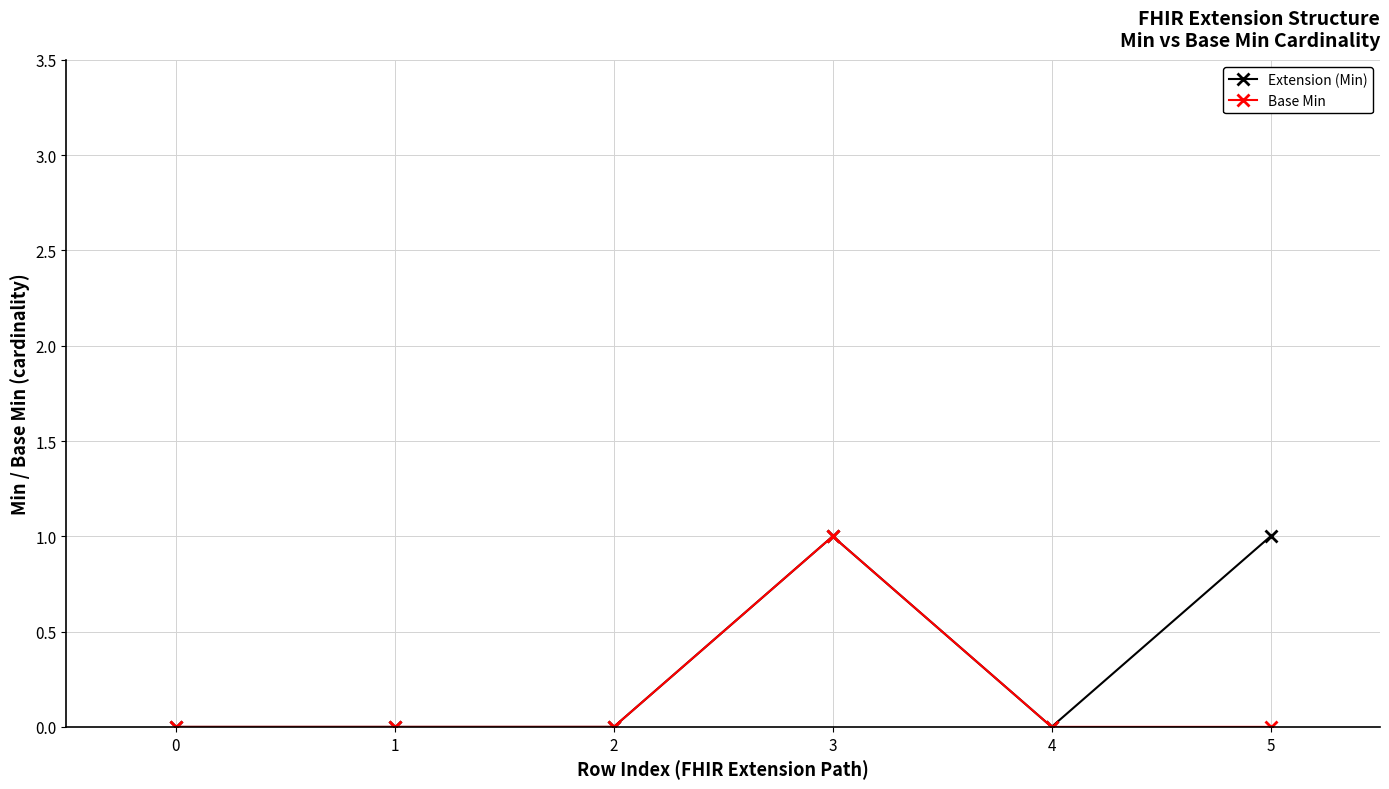

At which category is the sum across all series the highest?

3